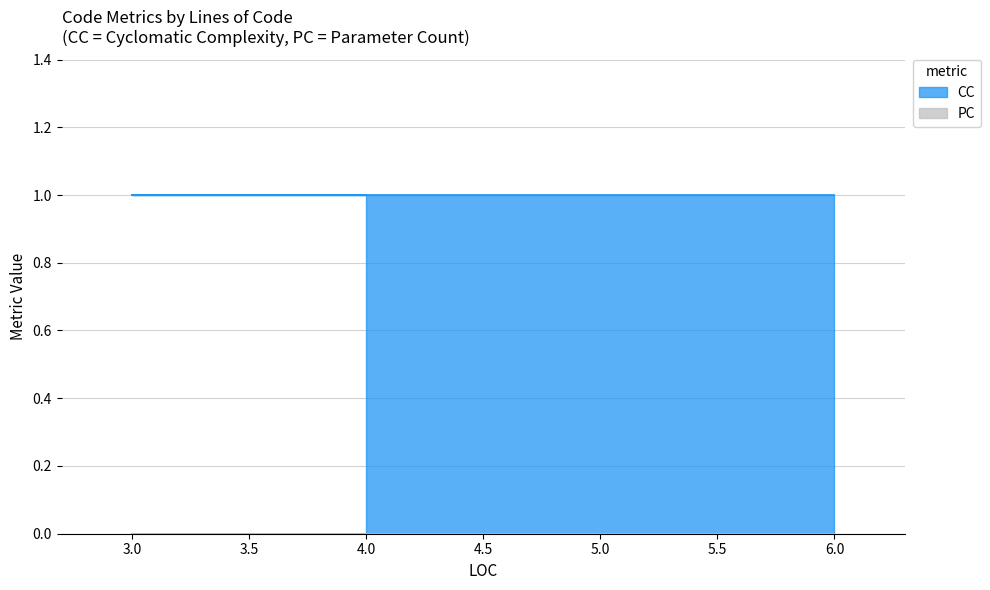

What is the total value across all series at 4?

1